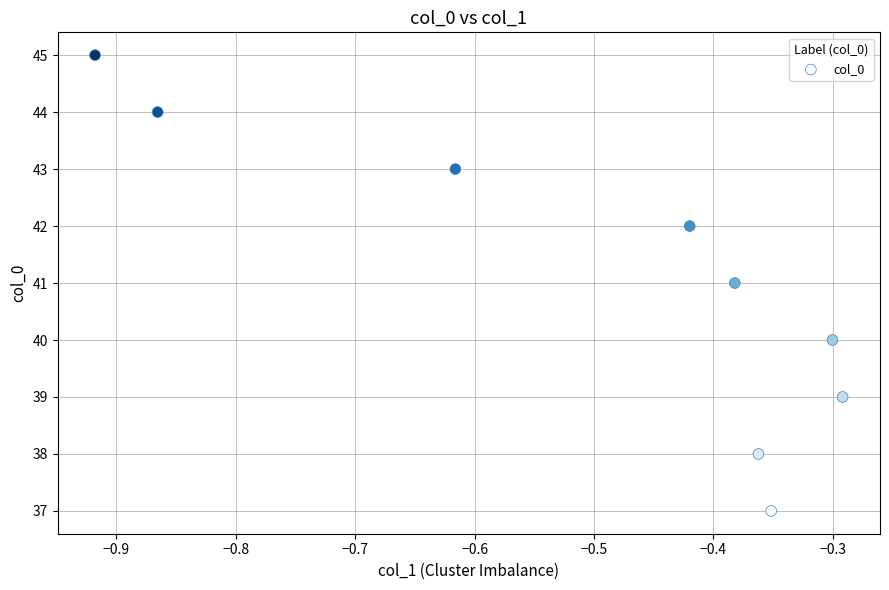

What is the range of Y values (max minus min)?

8